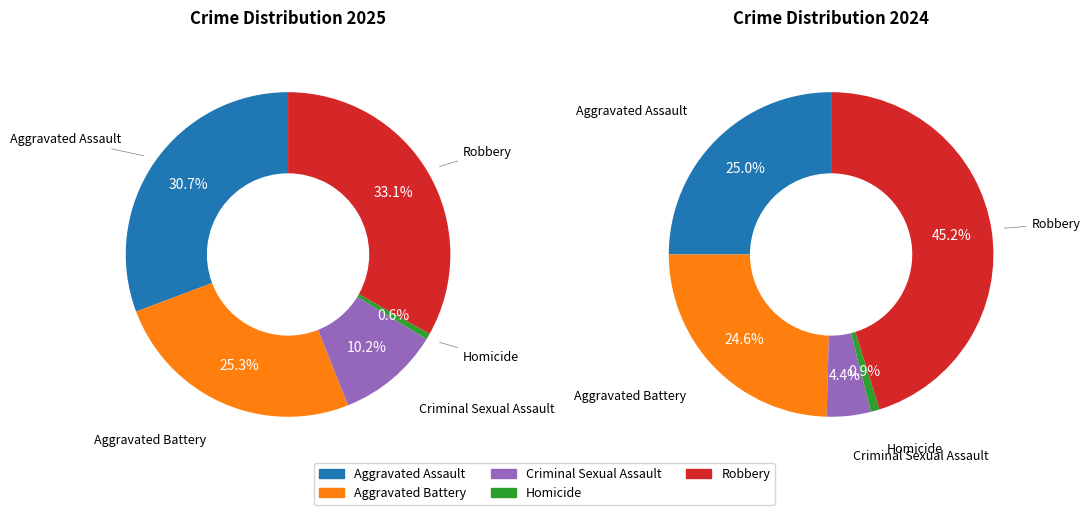

To the nearest percent, what is the difference between the largest and smallest slice percentages?

44%